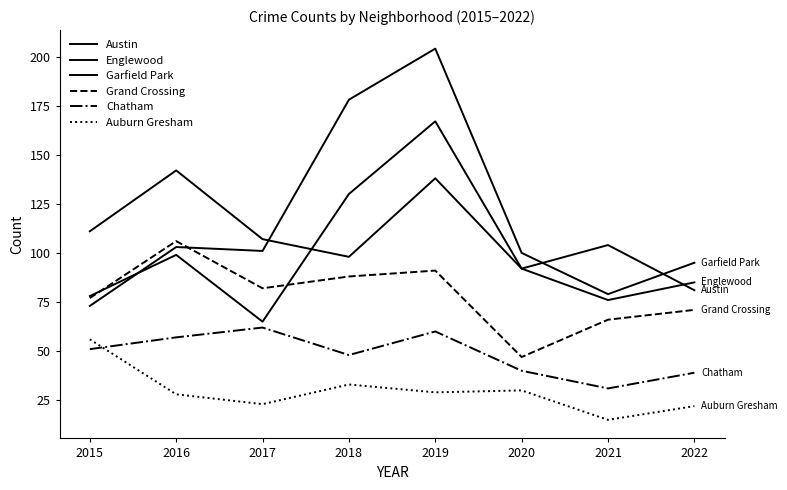

List the labels in order of Chatham value, smallest first.

2021, 2022, 2020, 2018, 2015, 2016, 2019, 2017